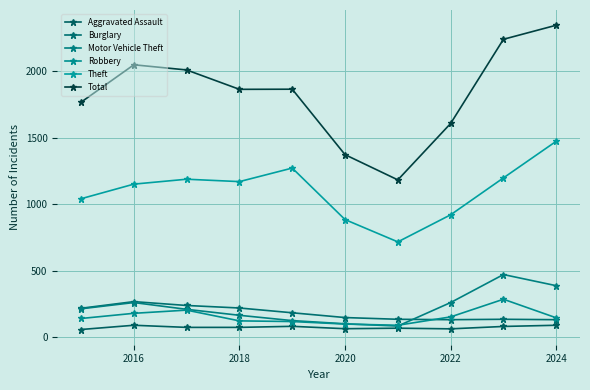

At which category does Motor Vehicle Theft reach its first local peak?

2016